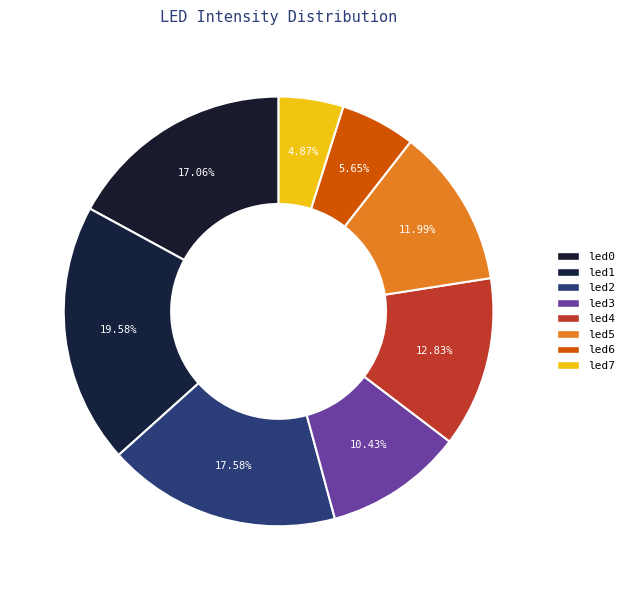

To the nearest percent, what is the difference between the largest and smallest slice percentages?

15%